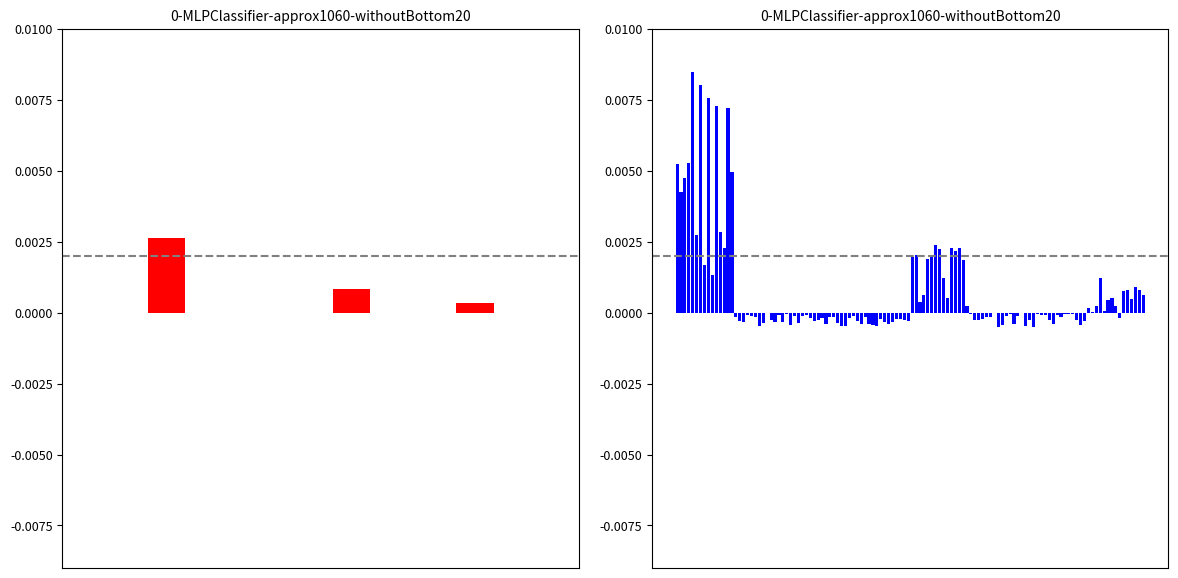

Which label corresponds to the smallest value in the chart?

1